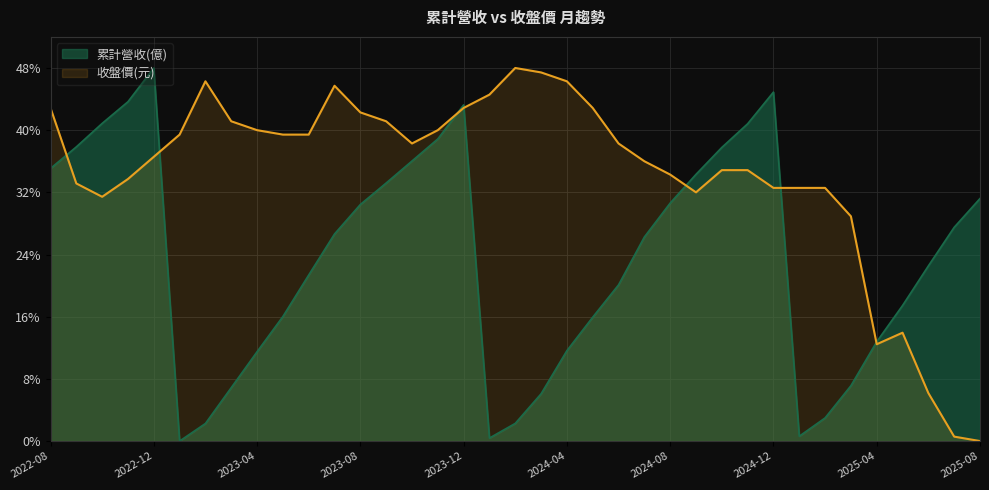

At which category does 收盤價(元) reach its first local valley?

2022-10